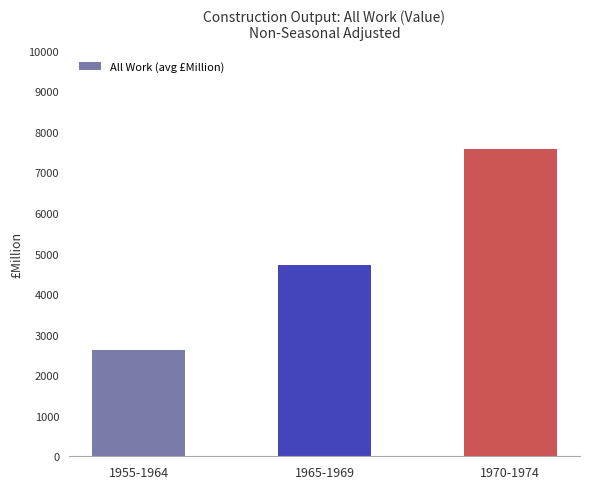

How many series are shown in this chart?

1